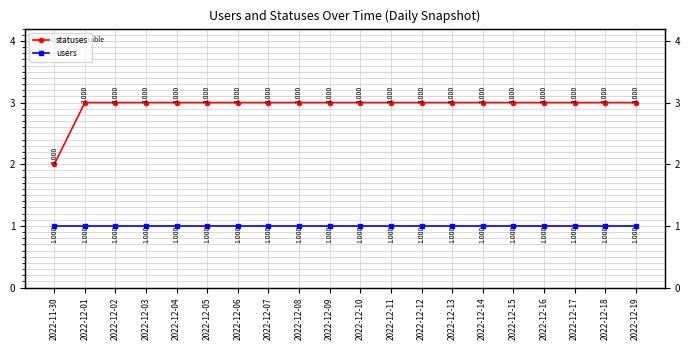

Is the value of statuses at 2022-12-17 greater than the value of users at 2022-12-13?

Yes